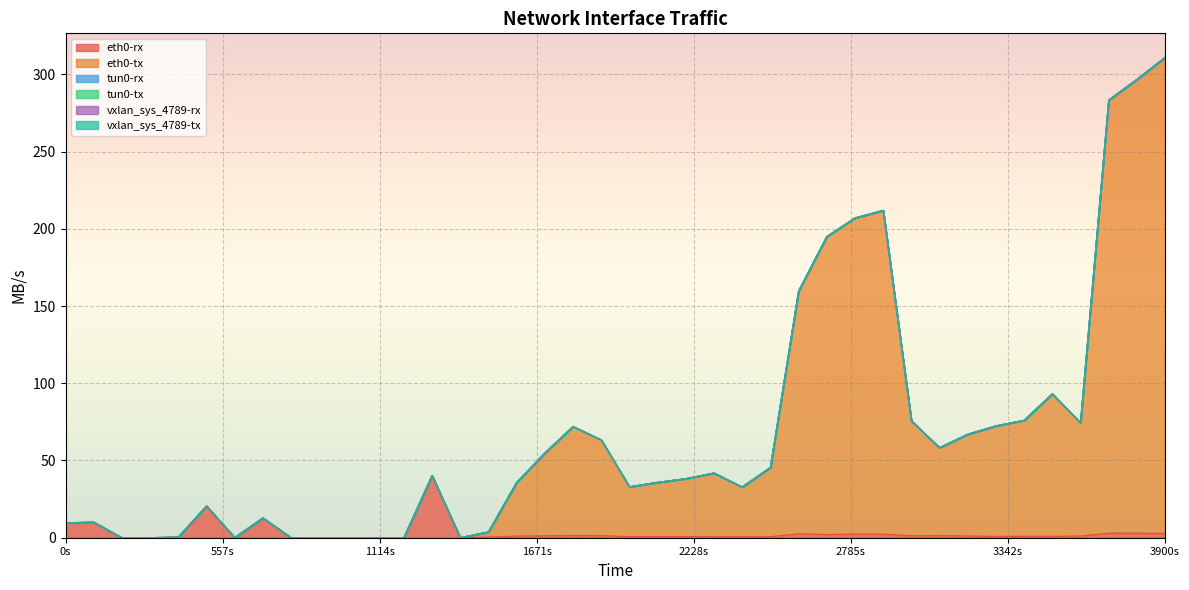

List the labels in order of vxlan_sys_4789-tx value, largest first.

11, 10, 12, 0, 1, 2, 3, 4, 5, 6, 7, 8, 9, 13, 14, 15, 16, 17, 18, 19, 20, 21, 22, 23, 24, 25, 26, 27, 28, 29, 30, 31, 32, 33, 34, 35, 36, 37, 38, 39